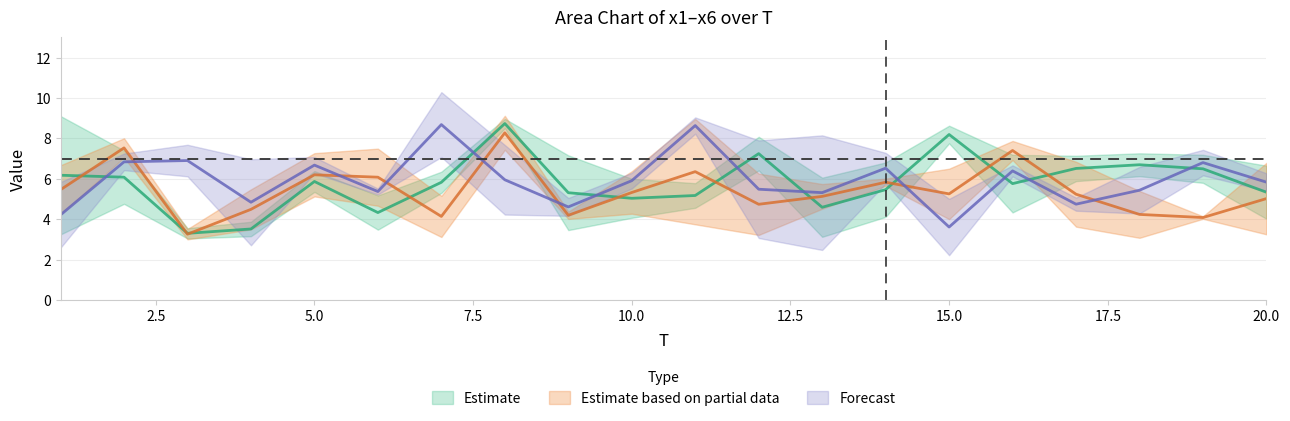

At which category is the sum across all series the highest?

8